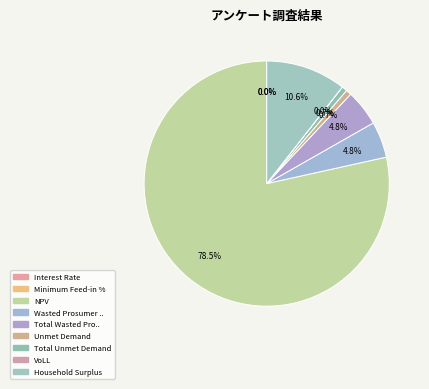

How many segments does this pie chart have?

9